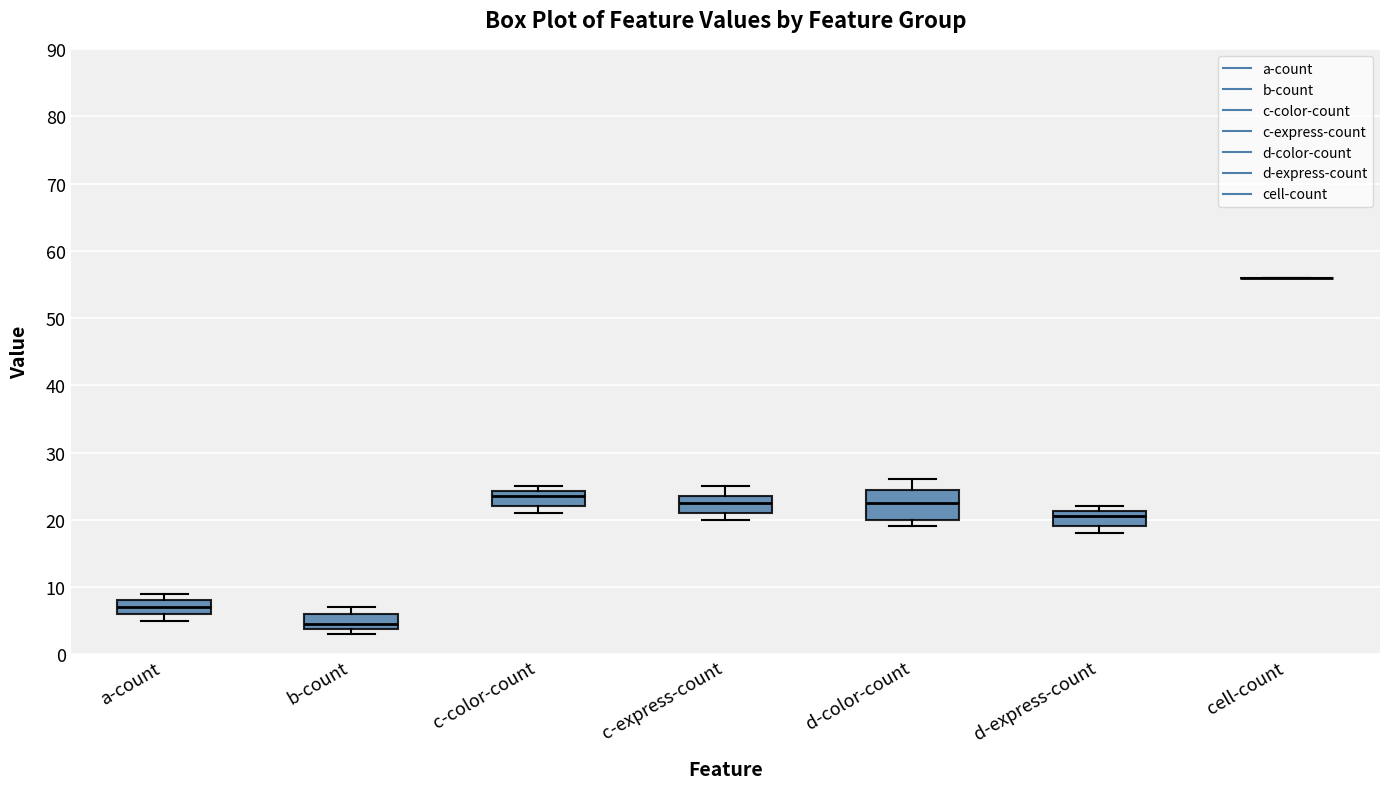

Reading left to right, transcribe this box plot: for each box, give where its median line is, the range the box spans, and where its two whiskers end, as read against the y-axis. The values are not printed on the chart, so give them approximately, as read against the axis.

a-count: median 7, box 6 to 8, whiskers 5 to 9
b-count: median 5, box 4 to 6, whiskers 3 to 7
c-color-count: median 24 (just below the box's upper edge), box 22 to 24, whiskers 21 to 25
c-express-count: median 23, box 21 to 24, whiskers 20 to 25
d-color-count: median 23, box 20 to 25, whiskers 19 to 26
d-express-count: median 21 (just below the box's upper edge), box 19 to 21, whiskers 18 to 22
cell-count: box collapsed to a line at 56, whiskers 56 to 56